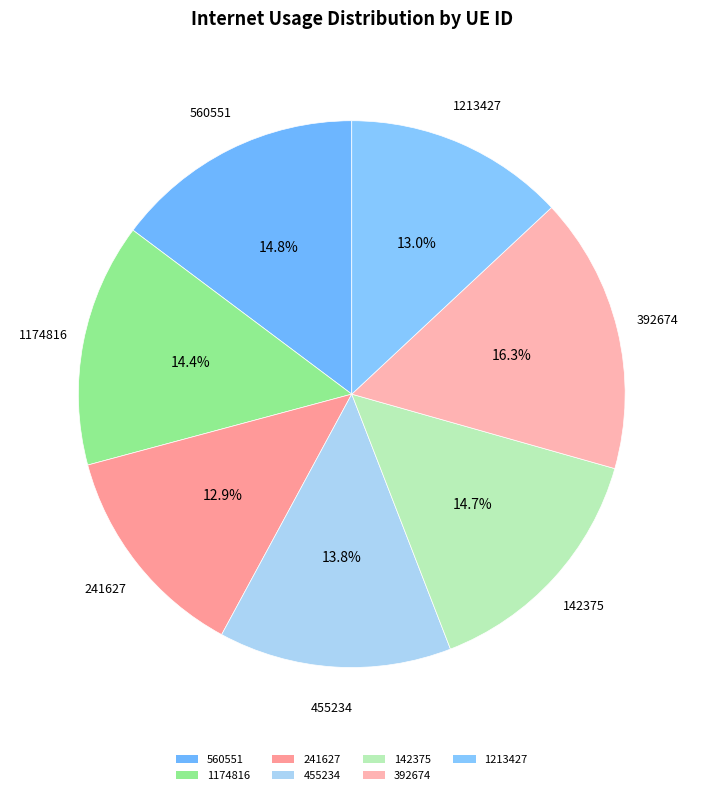

Does 392674 represent more than half of the total?

No